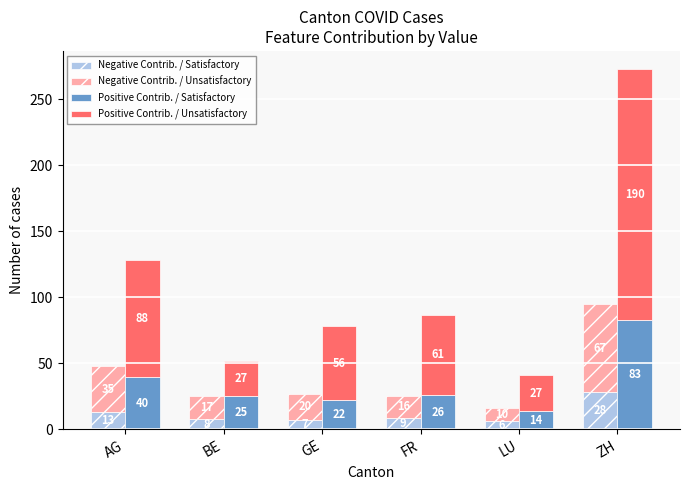

What is the minimum value for Negative Contrib. / Unsatisfactory?

10